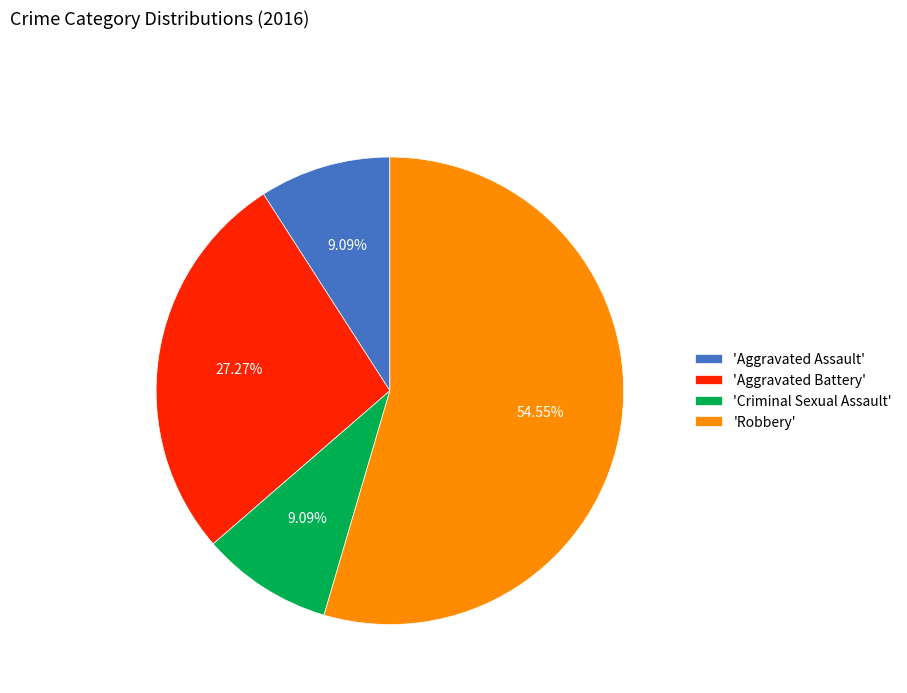

Which category accounts for the majority?

'Robbery'